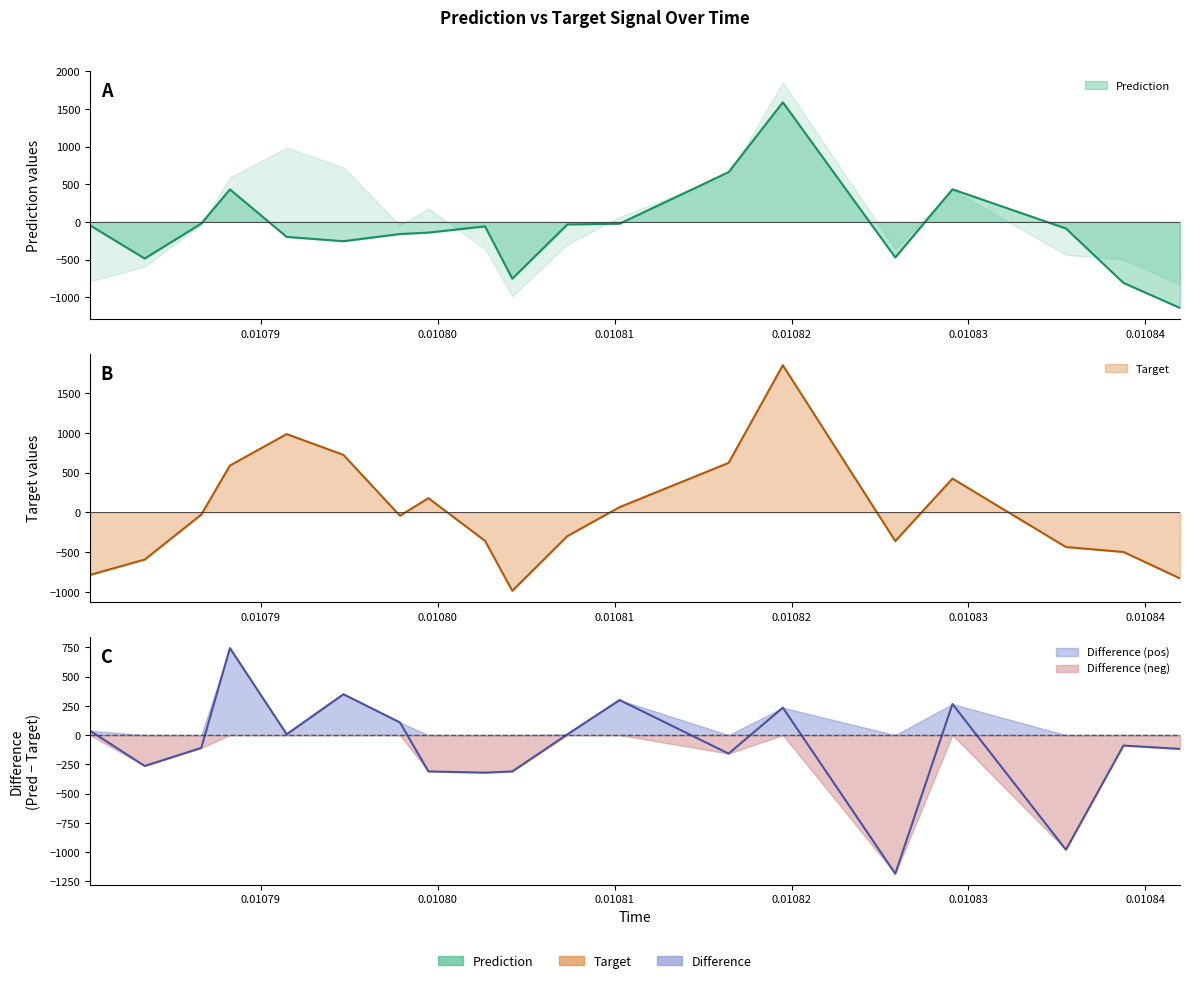

Is it true that target equals -795.3 at 14?

False